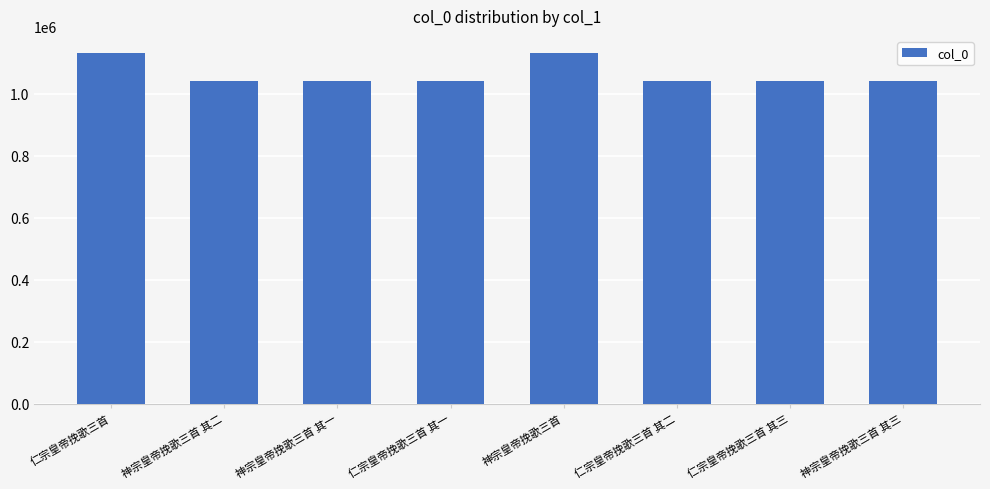

Are the bars grouped side by side (vs. stacked)?

No